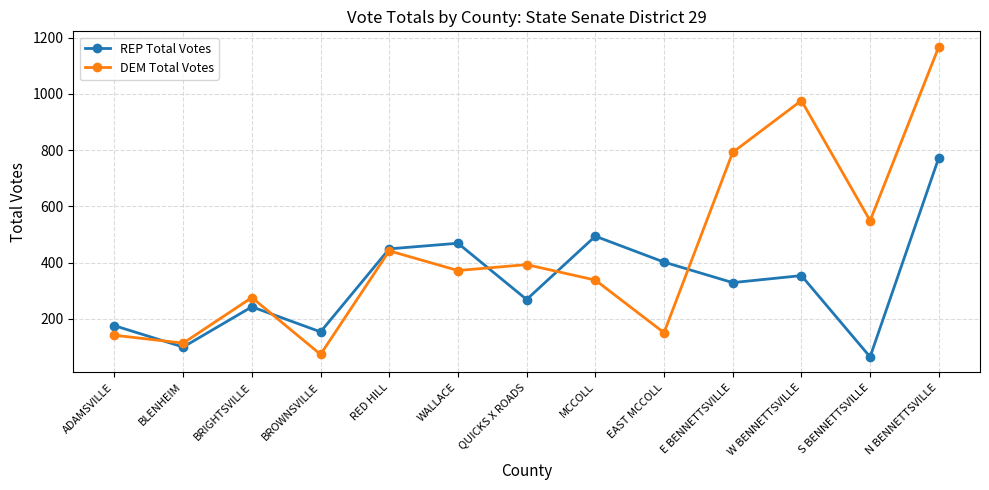

The value of REP Total Votes at EAST MCCOLL is 402. True or false?

True